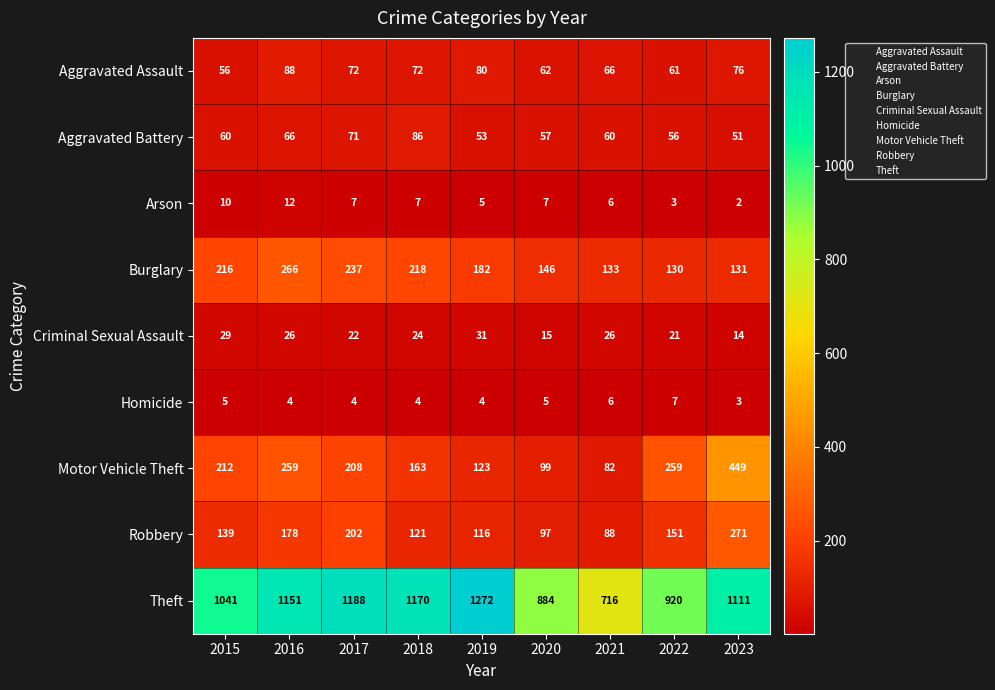

Count the number of data series in this chart.

9